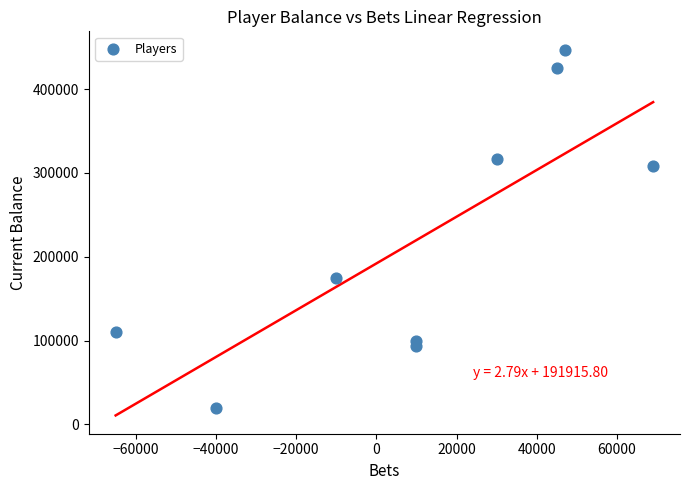

What Y value in the scatter plot is closest to 233500?

175000